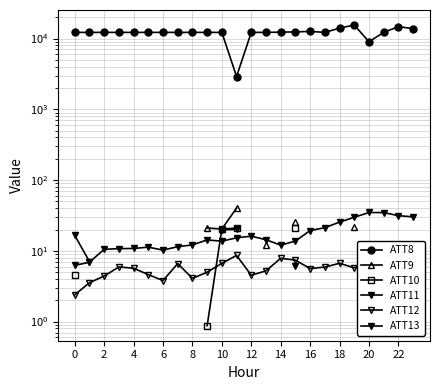

What is the approximate value of ATT13 at 13?

14.4